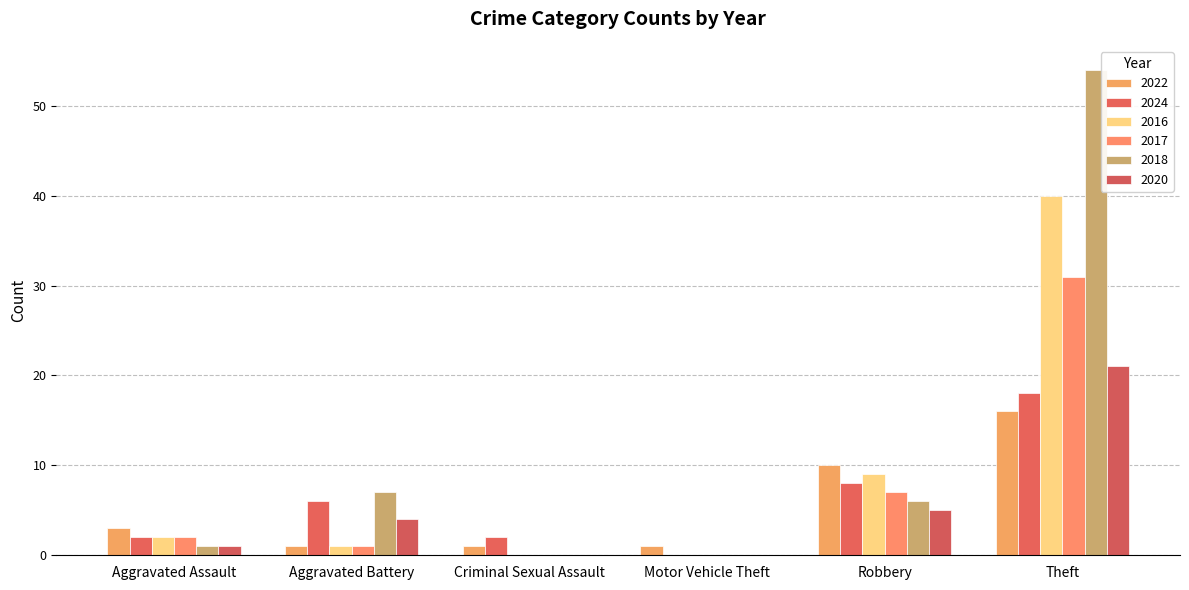

Which label corresponds to the largest value in the chart?

Theft